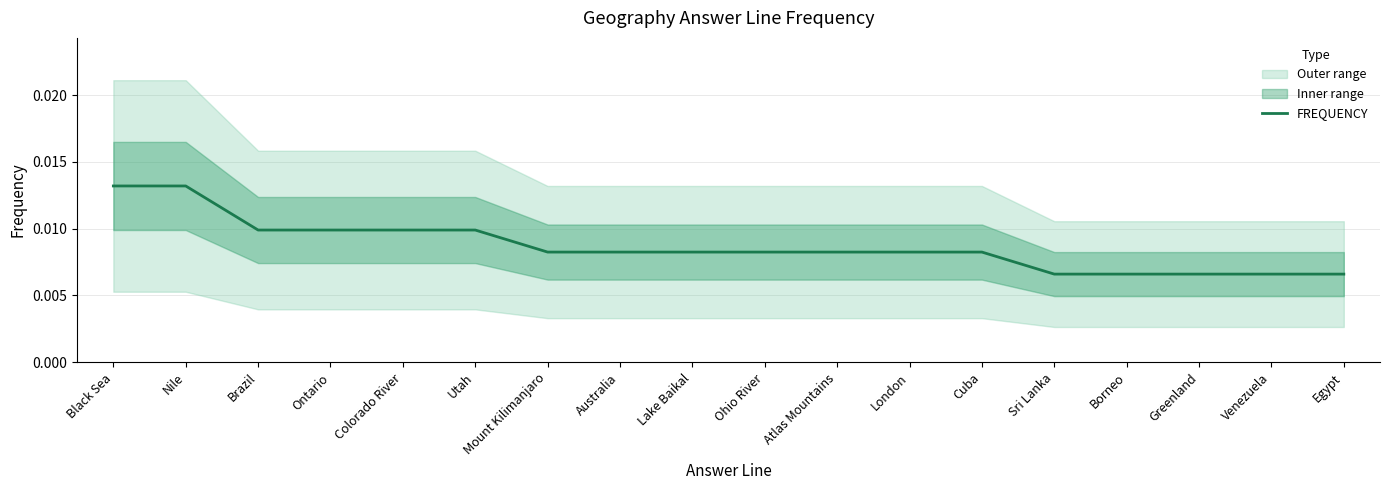

Which has a higher value, Borneo or Egypt?

Borneo